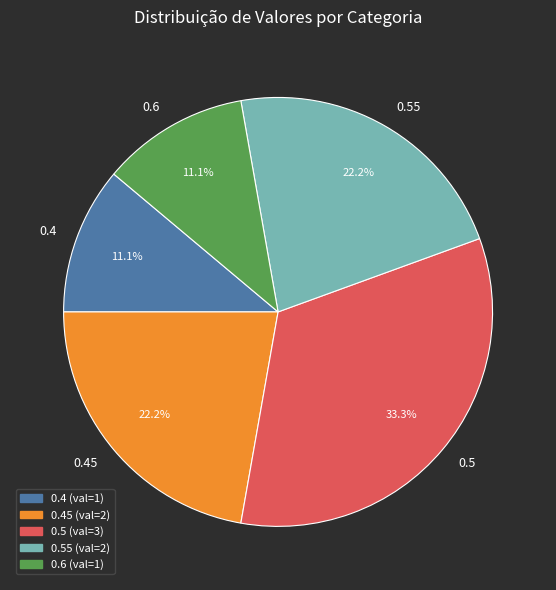

What is the total percentage of 0.5 and 0.45?

55.6%